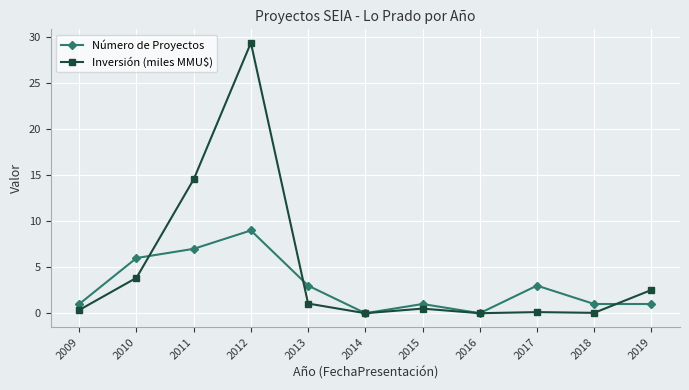

At how many categories does at least one series exceed 25?

1